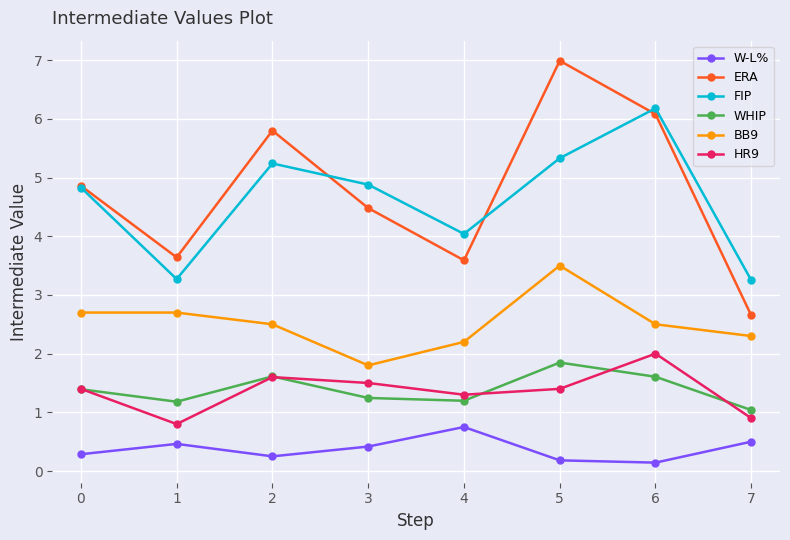

What is the lowest value of the HR9 series?

0.8